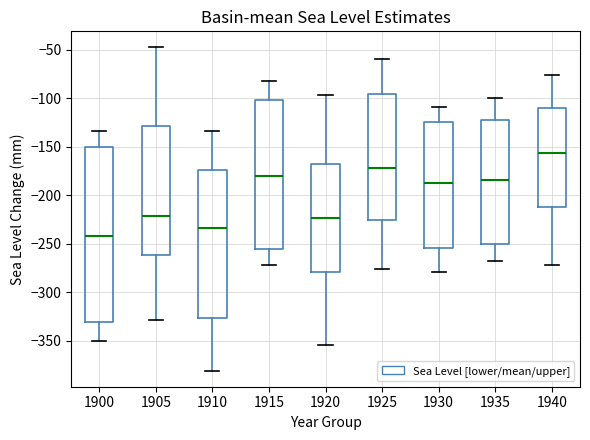

Where does the median line of the box at x = 1900 sit on the y-axis? The values are not printed on the chart, so give them approximately, as read against the axis.

-240